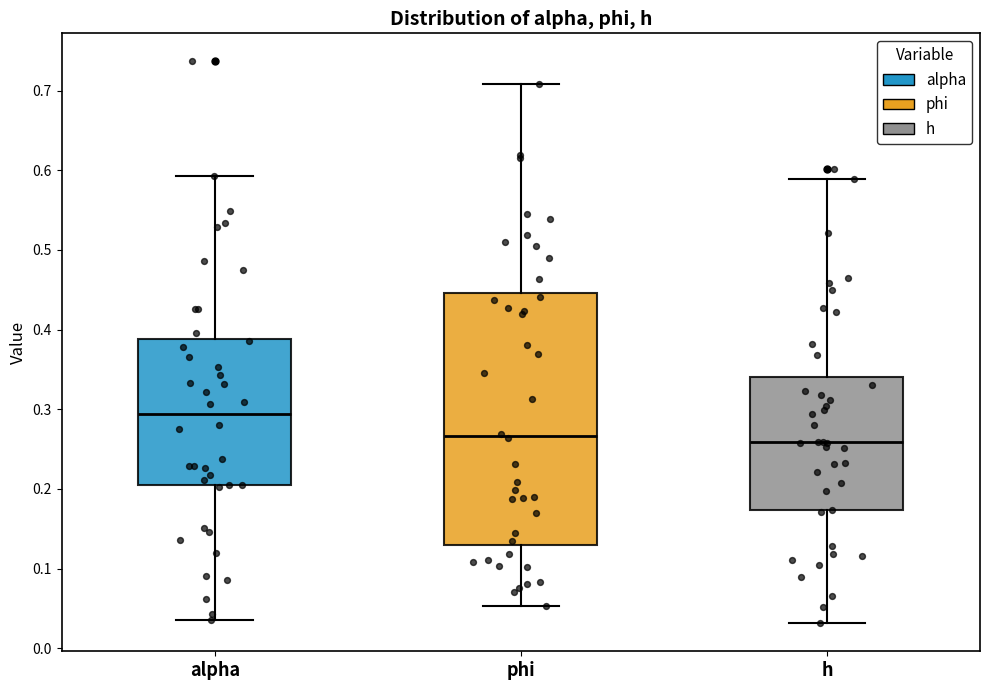

Where does the lower whisker of the box for alpha end on the y-axis? The values are not printed on the chart, so give them approximately, as read against the axis.

0.04